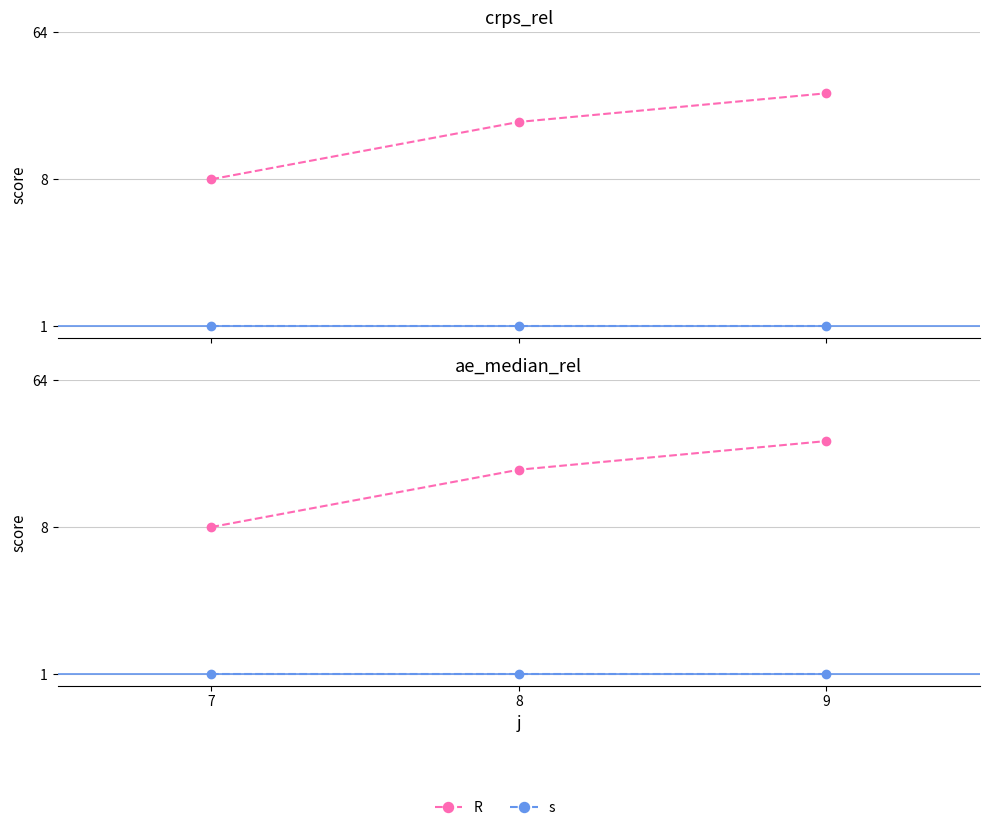

What value does the s series have at 8?

1